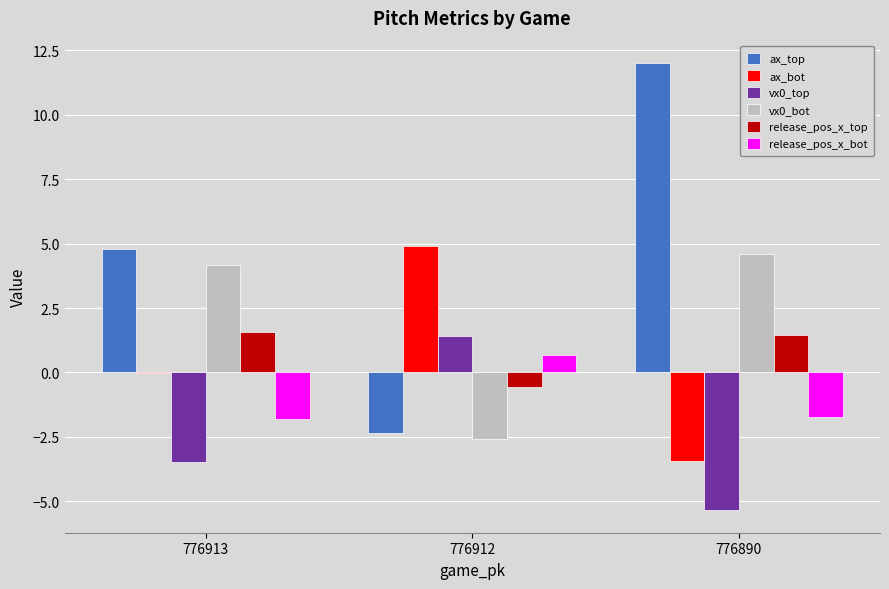

At which label is ax_top closest to 4?

776913